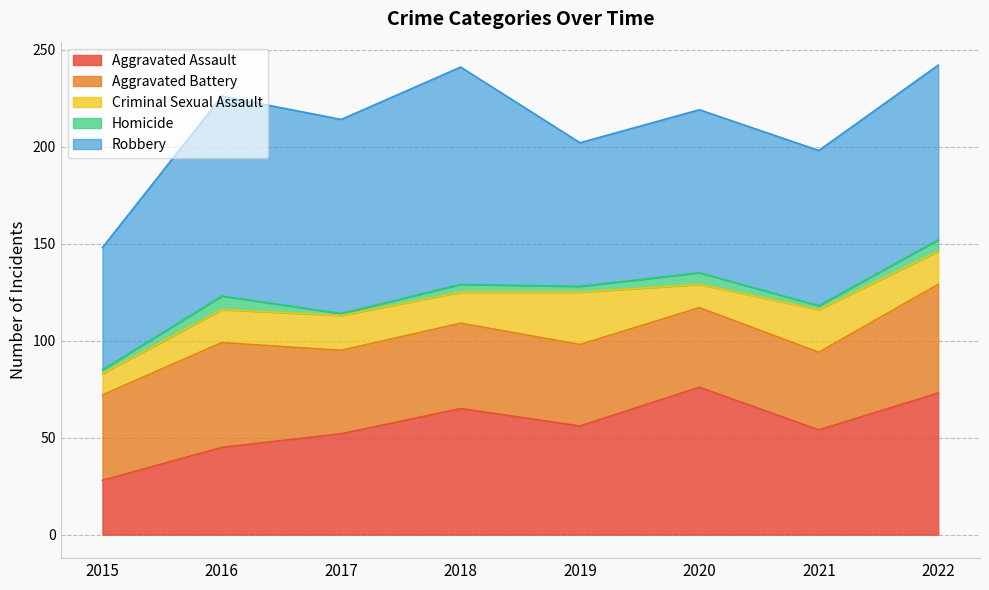

What is the difference between the Aggravated Assault values at 2015 and 2016?

17